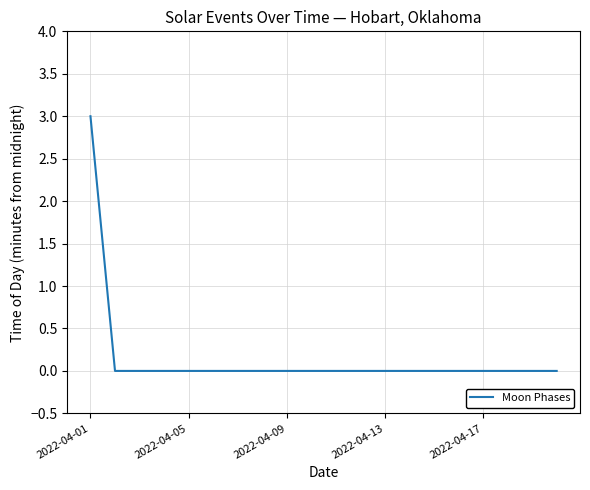

What is the maximum value shown in the chart?

3